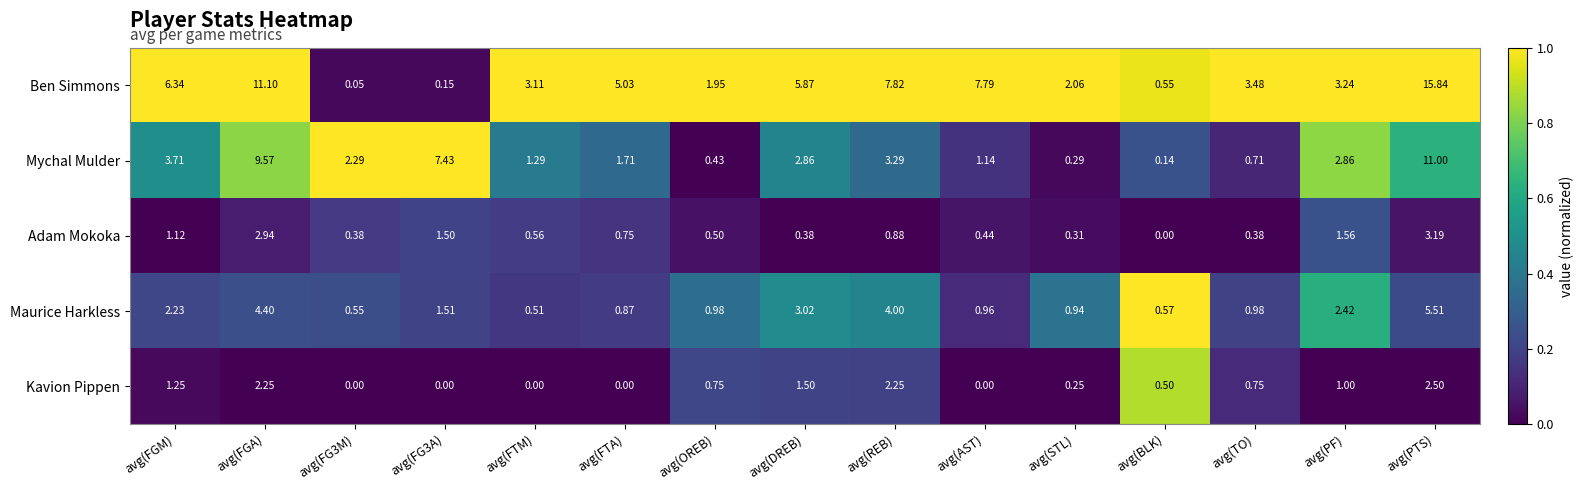

At which label does Adam Mokoka reach its minimum?

avg(BLK)